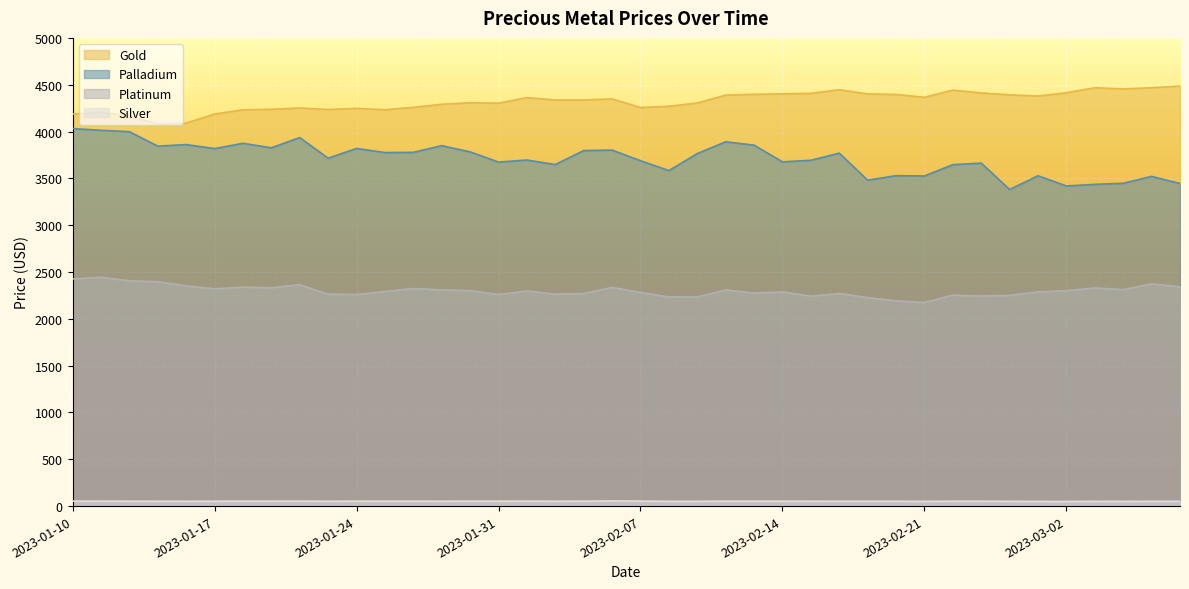

What position from the right is 2023-01-10?

40